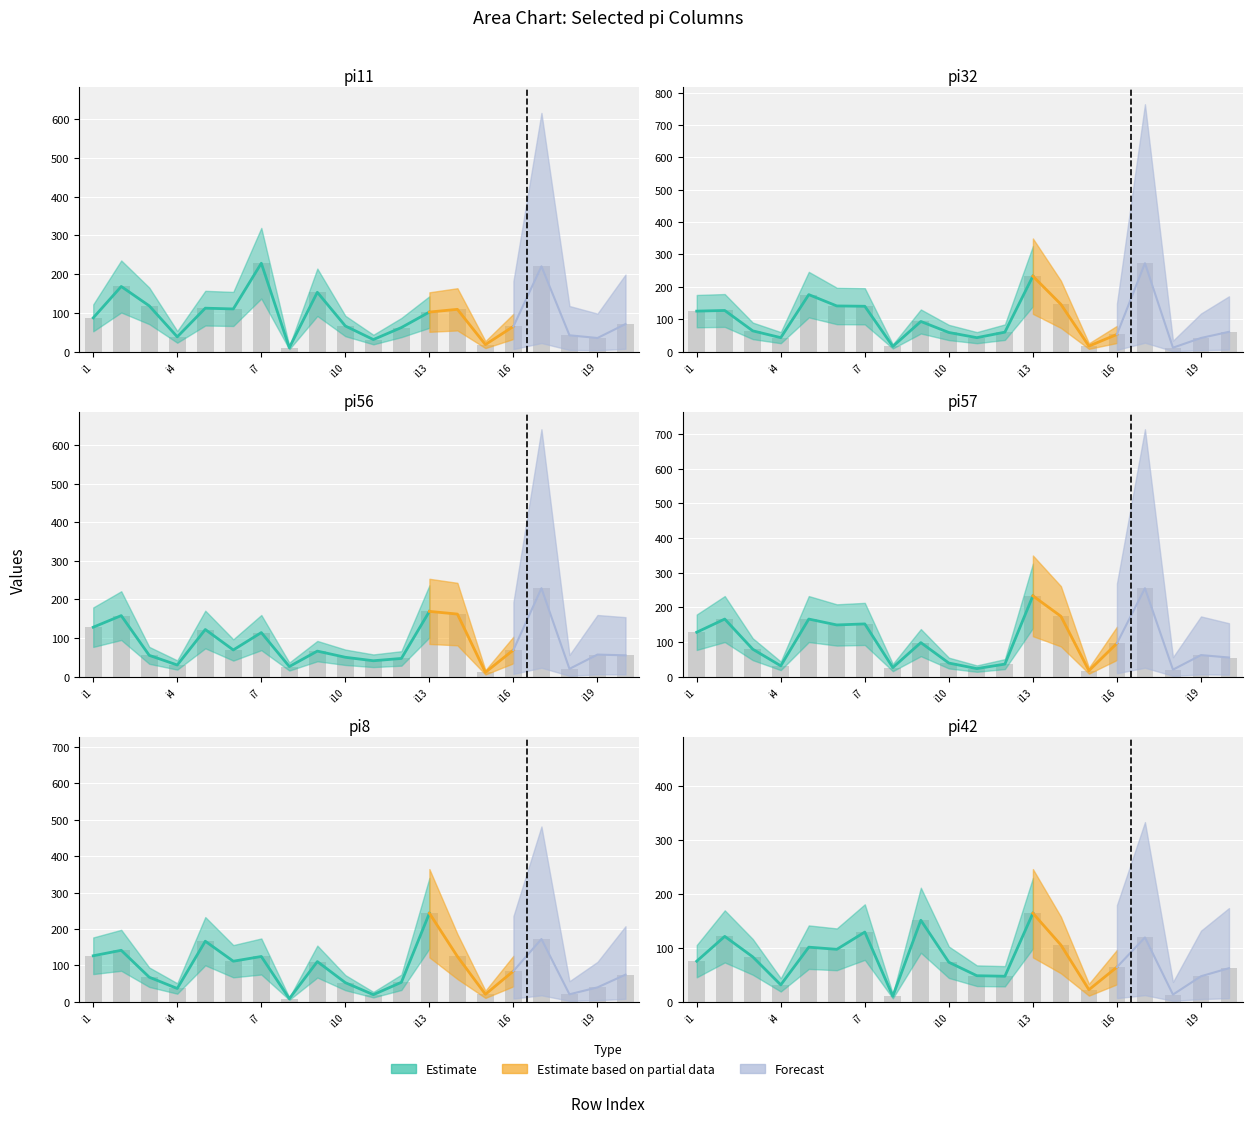

At which label is pi8 closest to 125?

i1